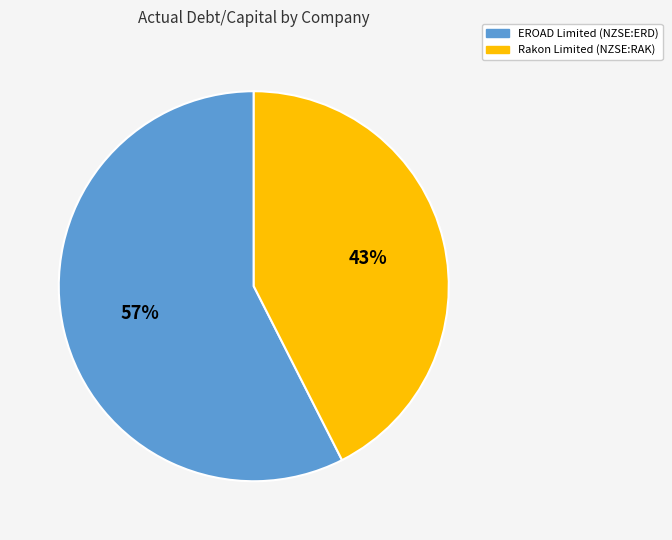

To the nearest percent, what portion does EROAD Limited (NZSE:ERD) represent?

57%